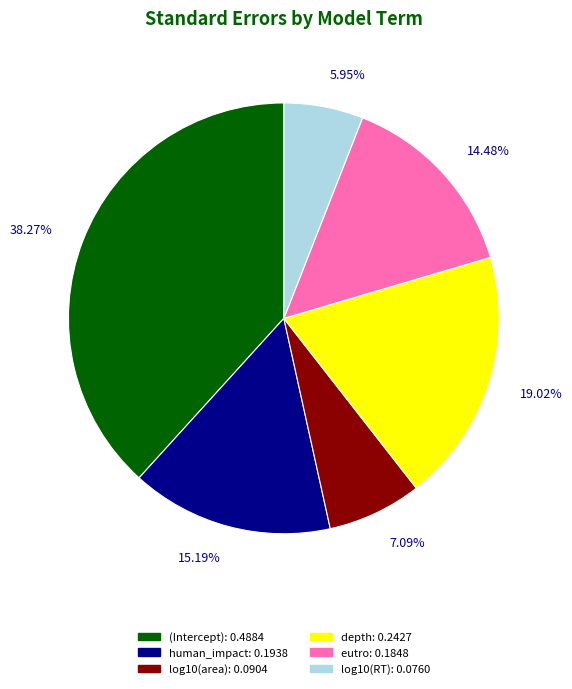

Combined, do human_impact and (Intercept) account for over 50%?

Yes